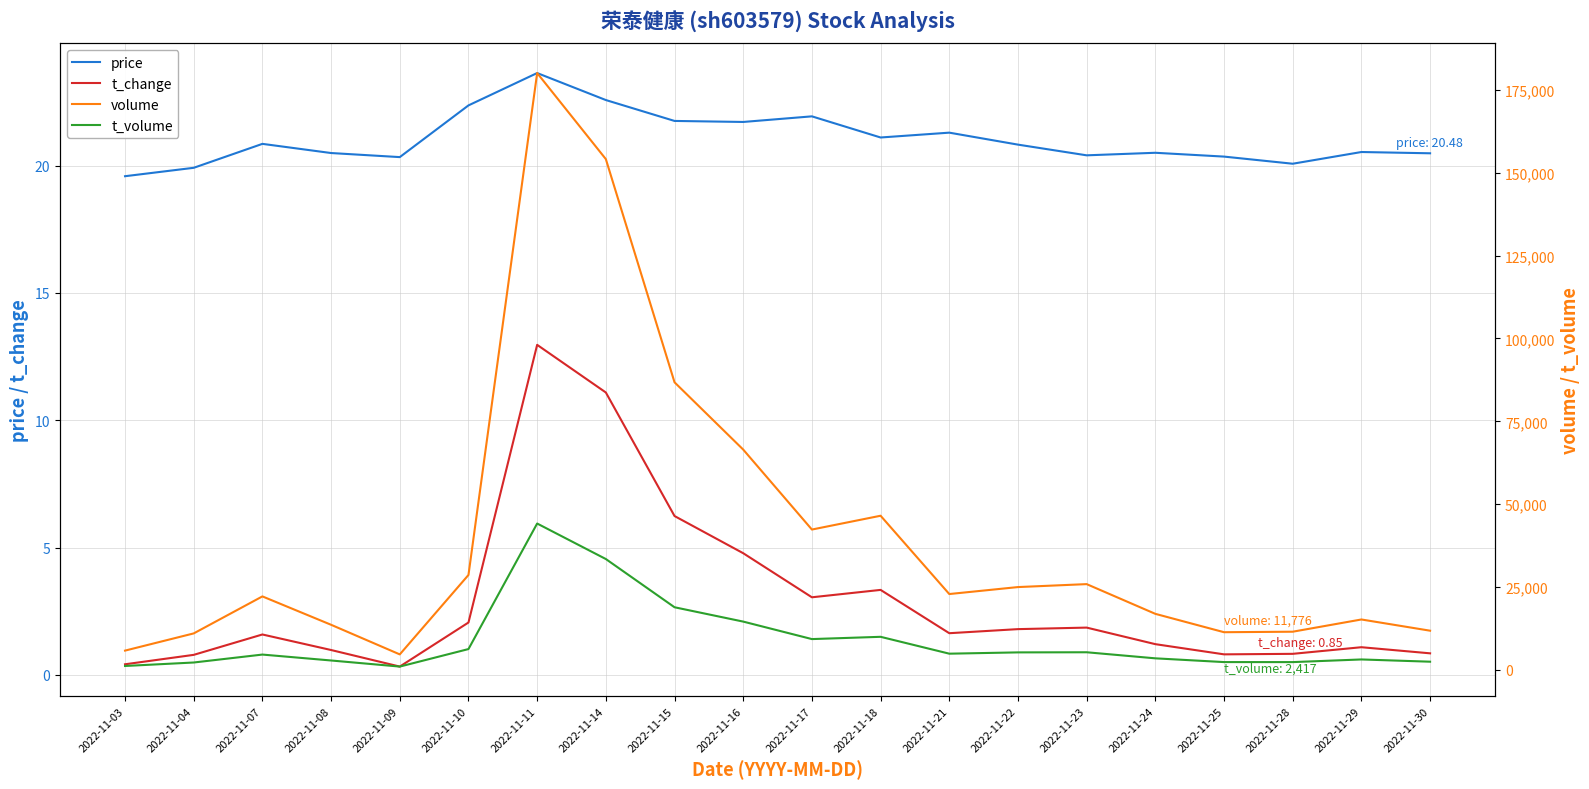

True or false: price and t_change intersect in this chart.

False